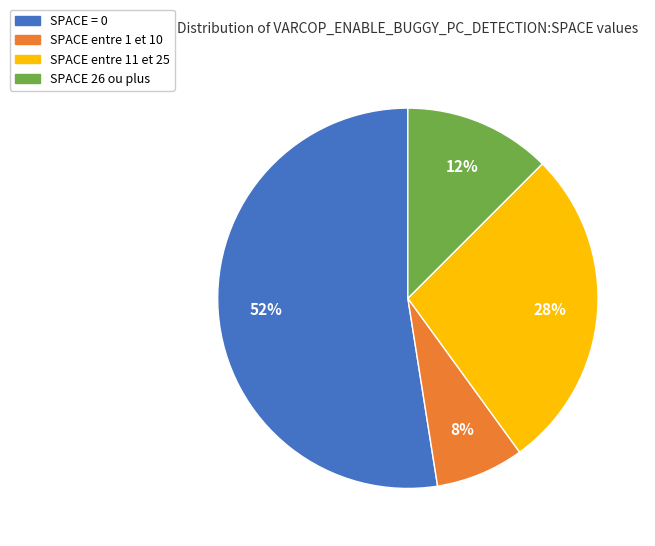

To the nearest percent, what is the average slice percentage?

25%